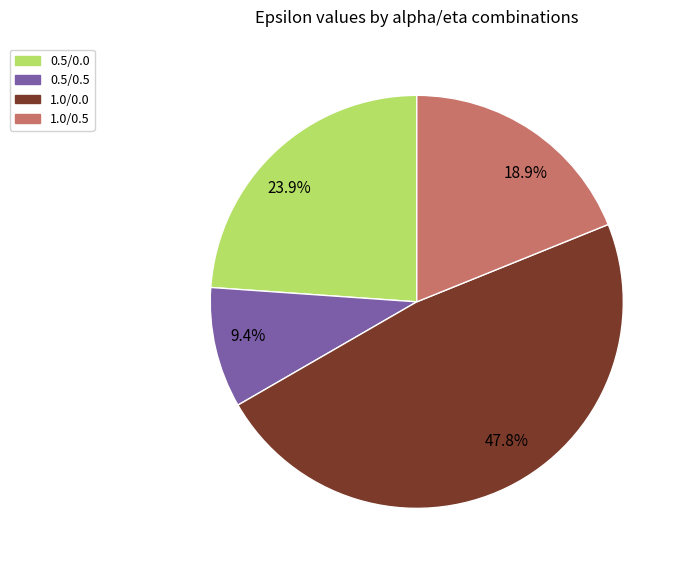

Is there any slice that represents more than half of the pie?

No